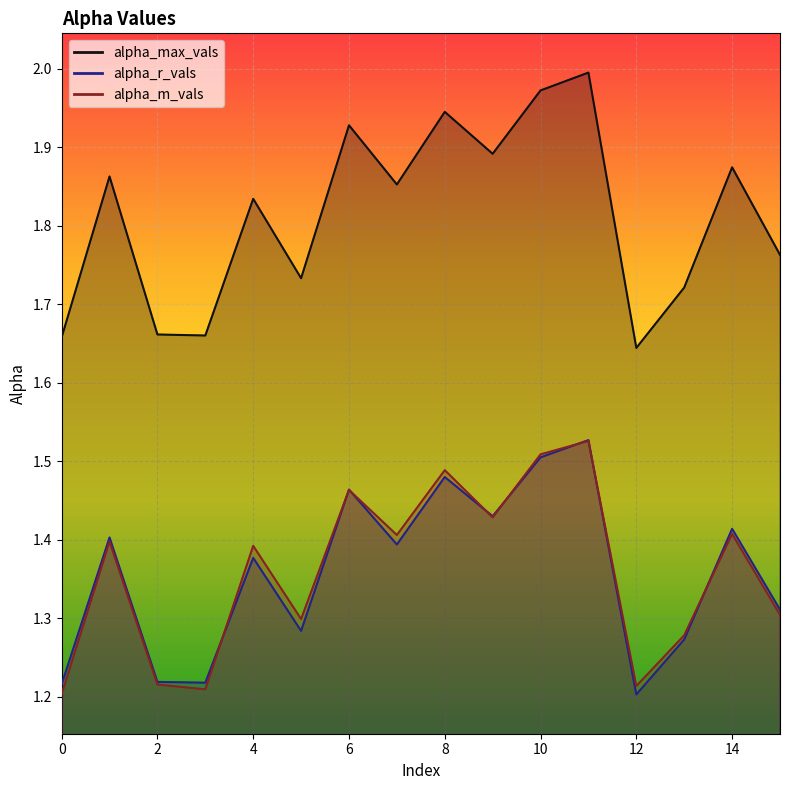

Rank the series by their maximum value, from lowest to highest.

alpha_m_vals, alpha_r_vals, alpha_max_vals